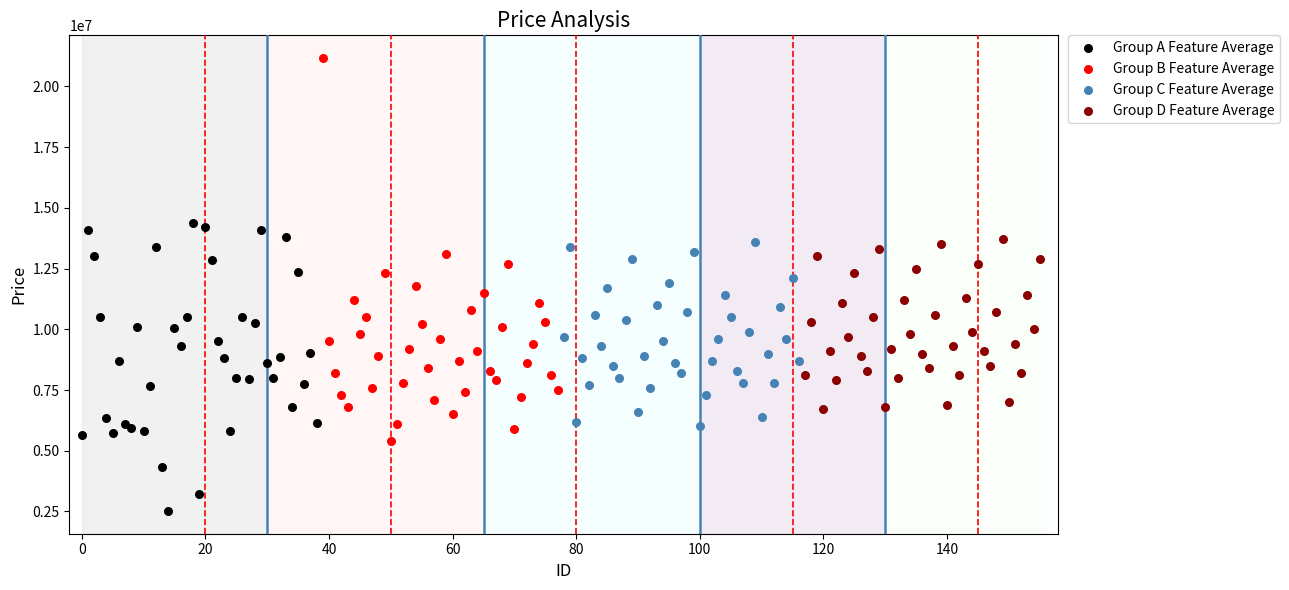

Which series has the widest spread of Y values?

Group B Feature Average